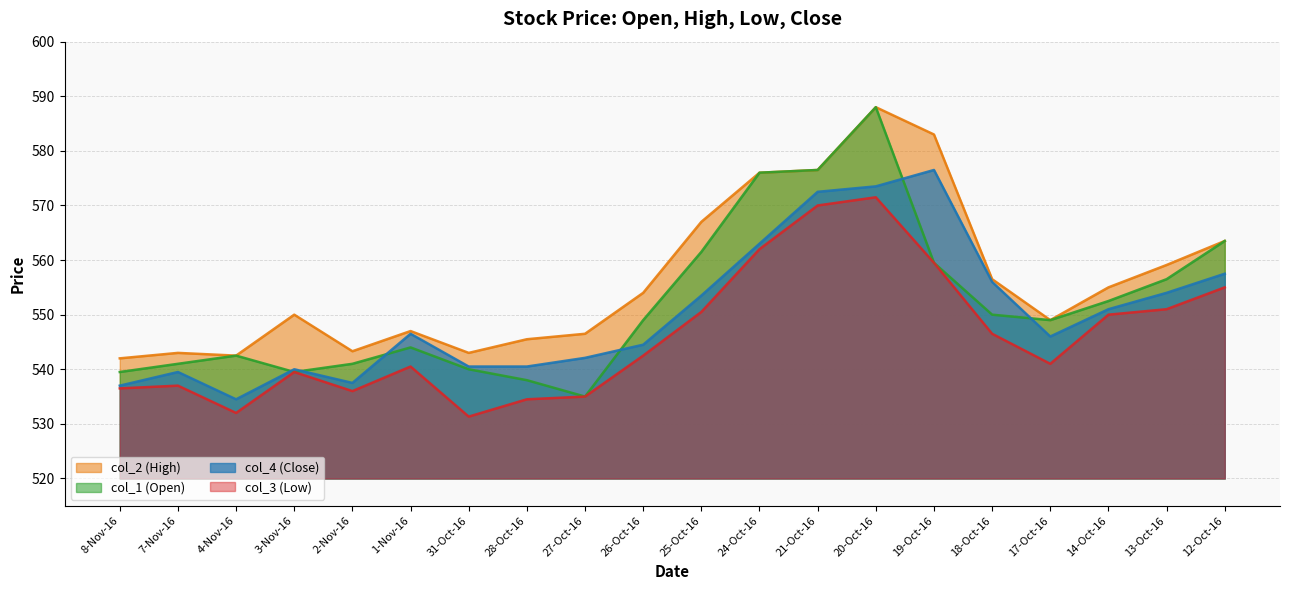

What is the label of the 8th point from the left?

28-Oct-16